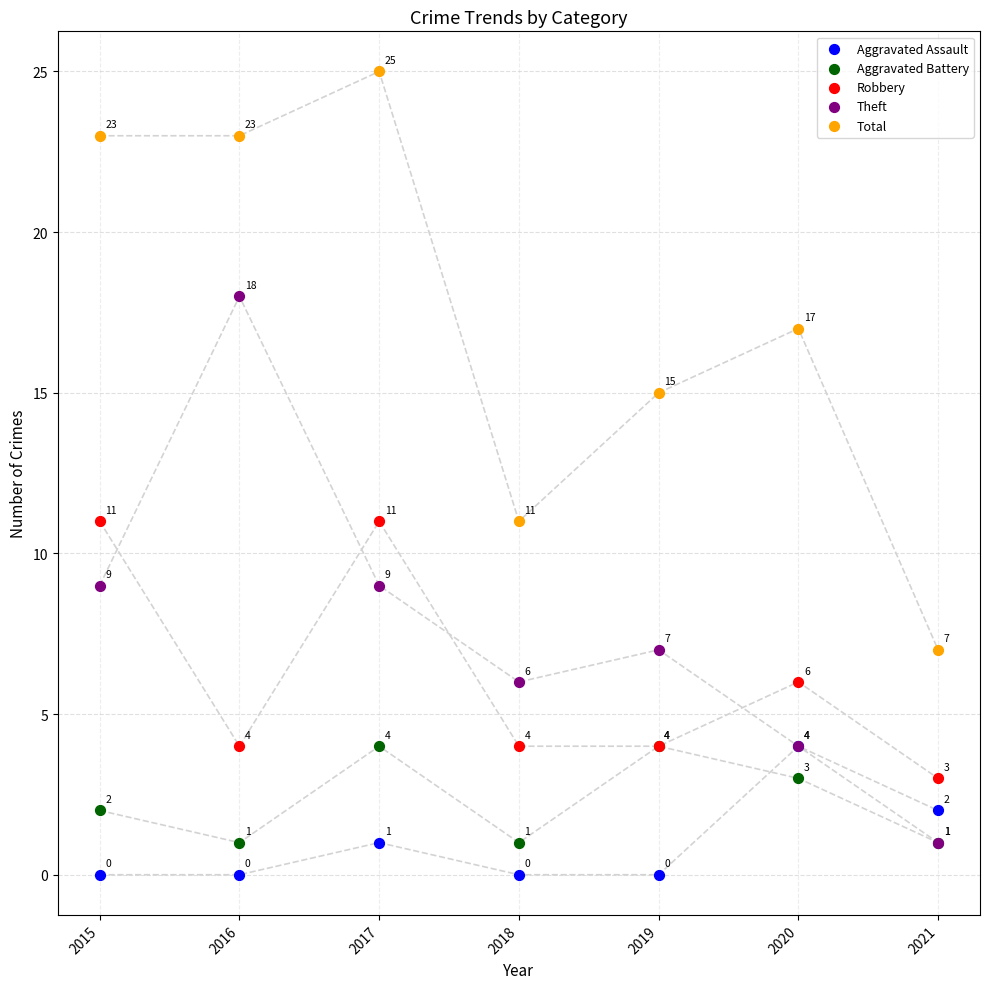

In the Theft series, what Y value is closest to 9?

9